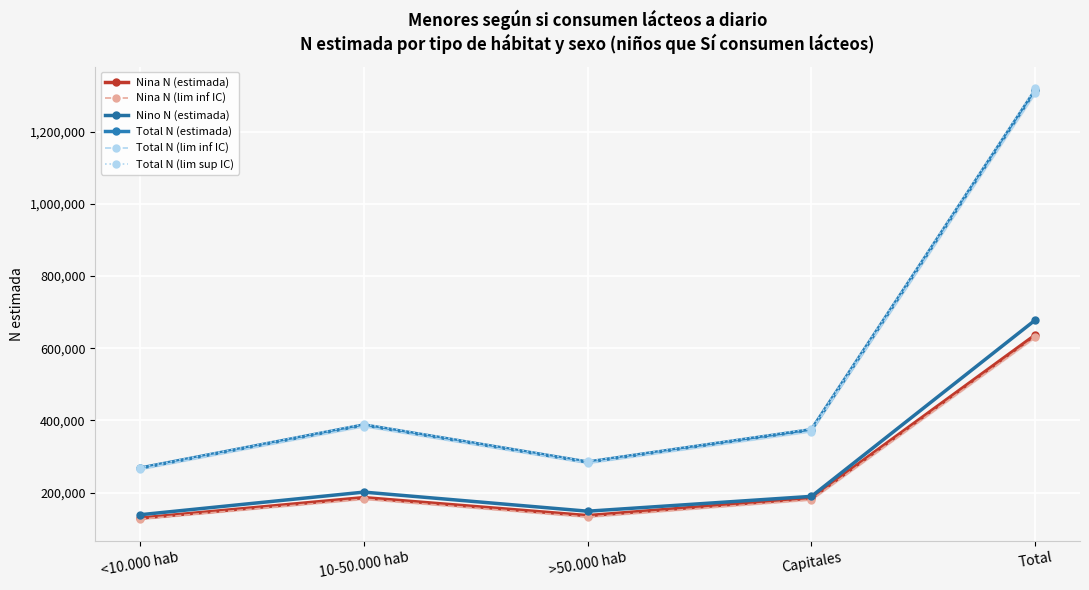

Is it true that Nina N (estimada) equals 636722 at Total?

True